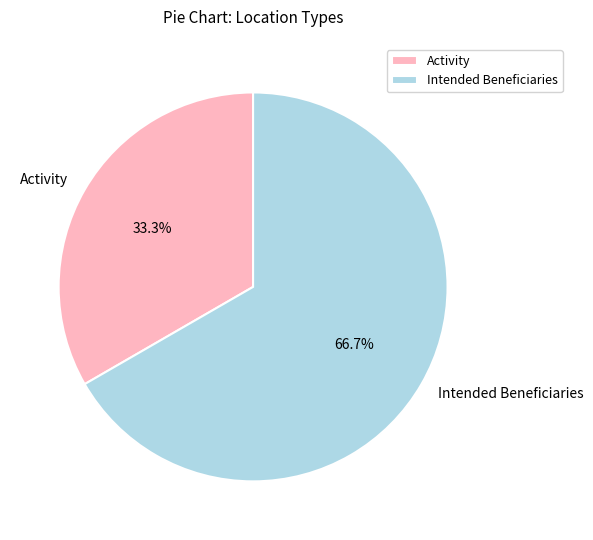

How many slices are in this pie chart?

2